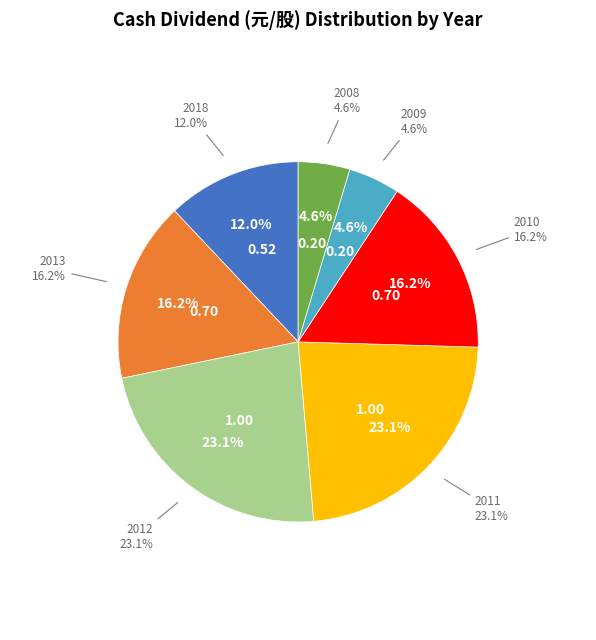

Does 2019 represent more than half of the total?

No